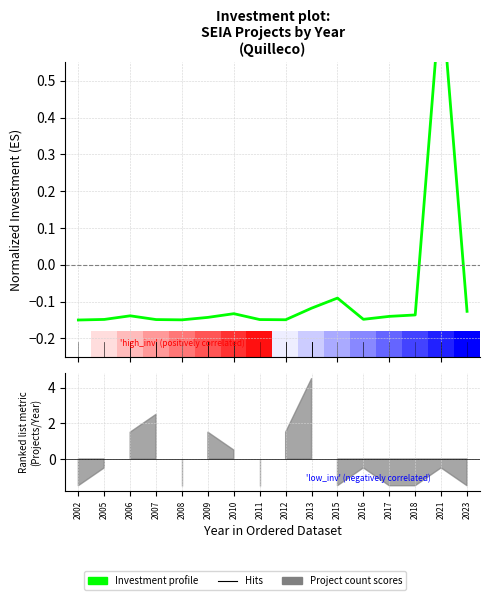

How many negative values are there?

15